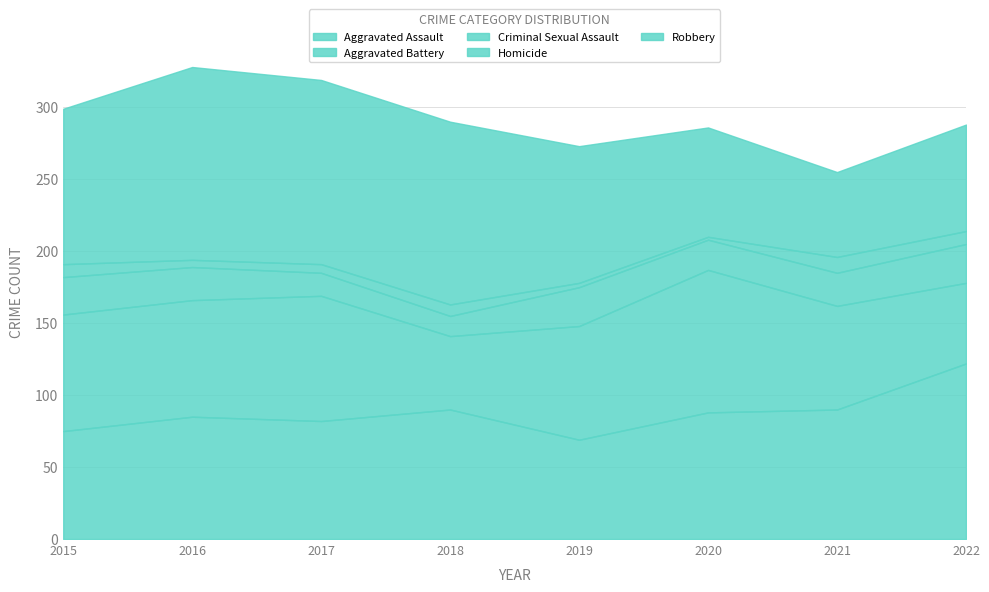

How many values in the Robbery series exceed 108?

3